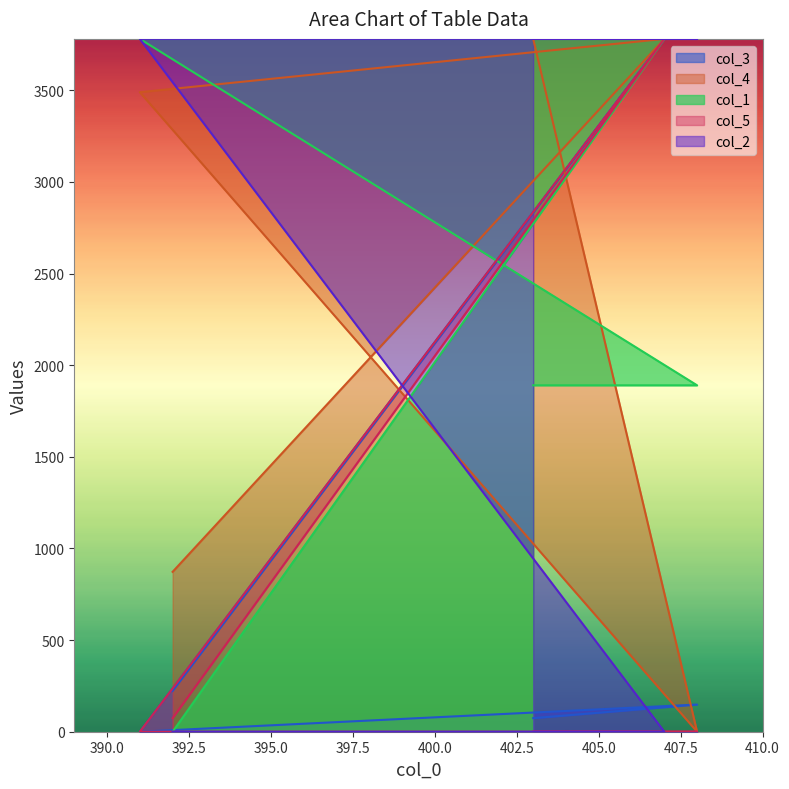

How many data points in col_5 are above 0?

2